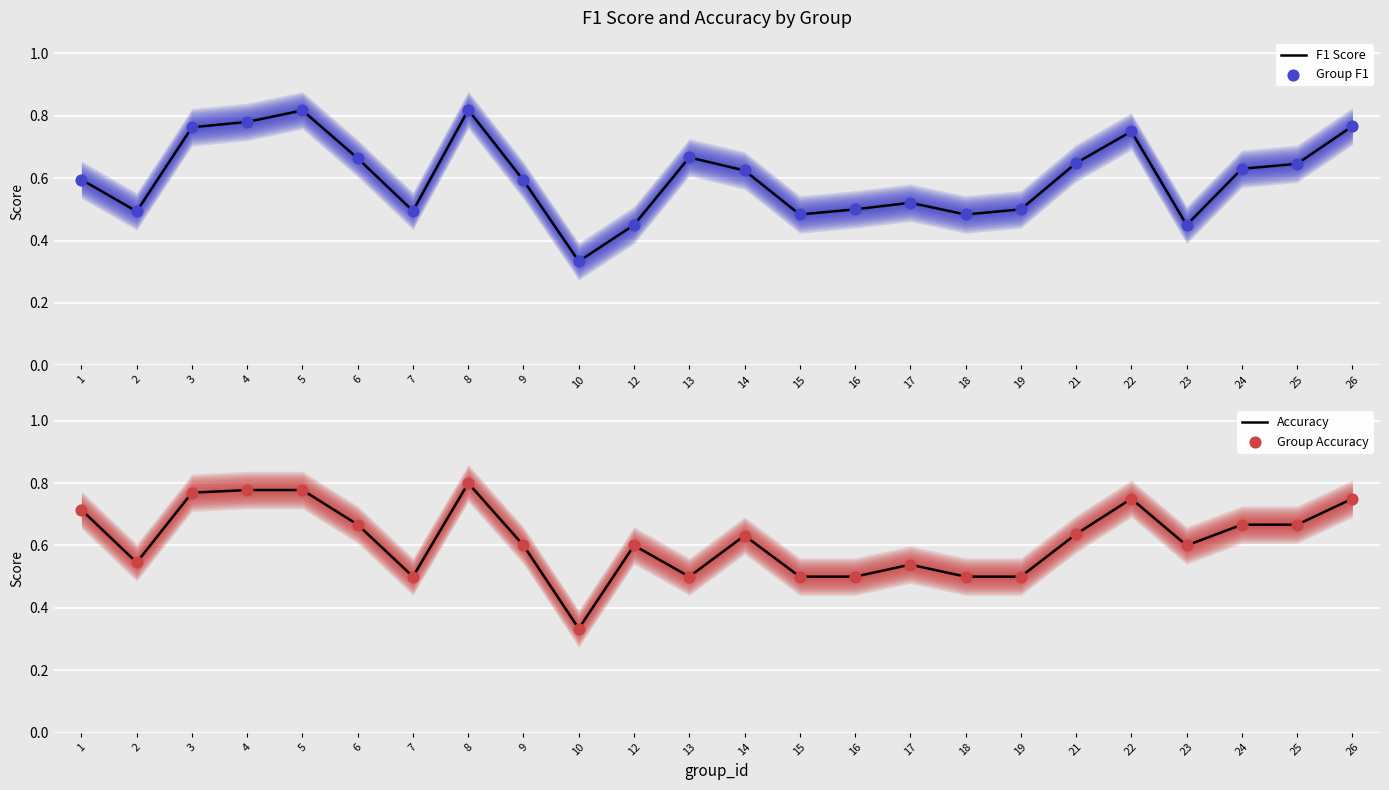

Is the value of Accuracy at 12 greater than the value of Group F1 at 16?

Yes